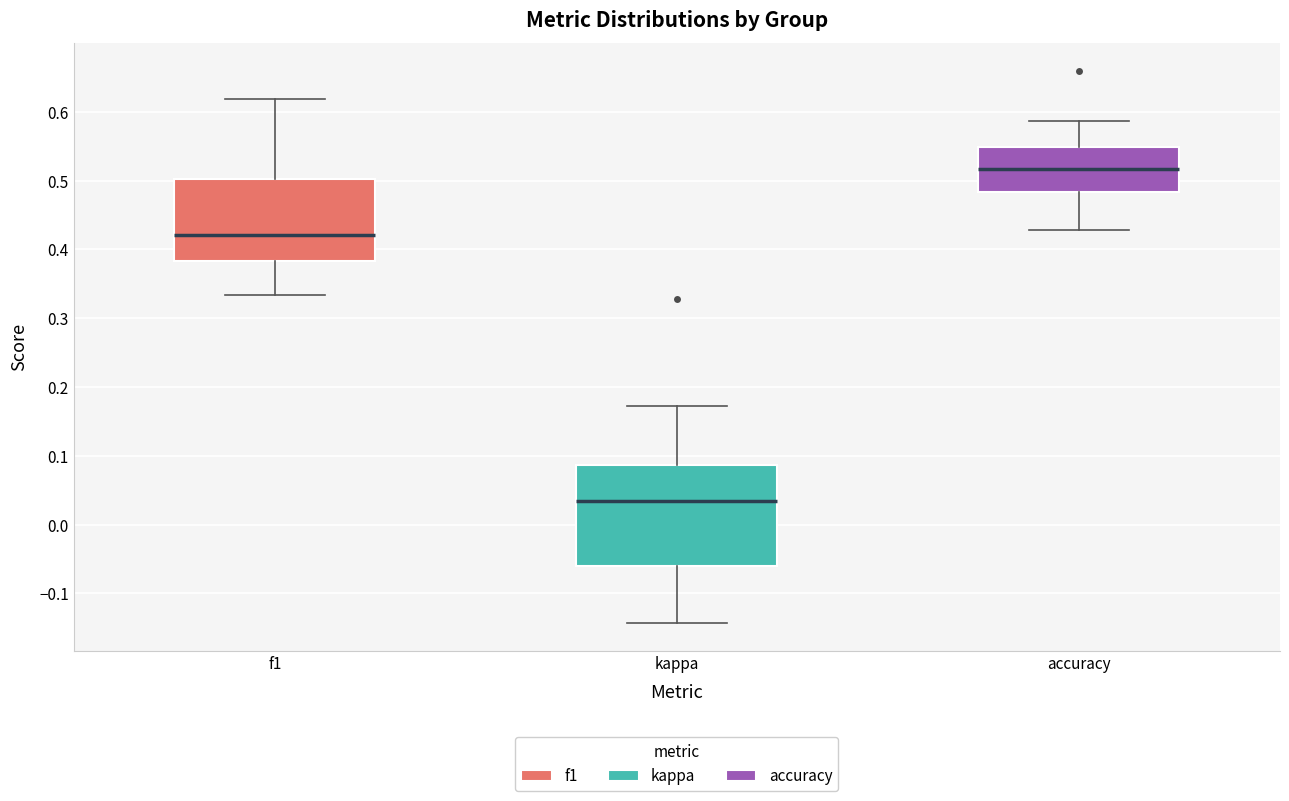

Comparing the boxes themselves (not the whiskers), which one is the tallest?

kappa